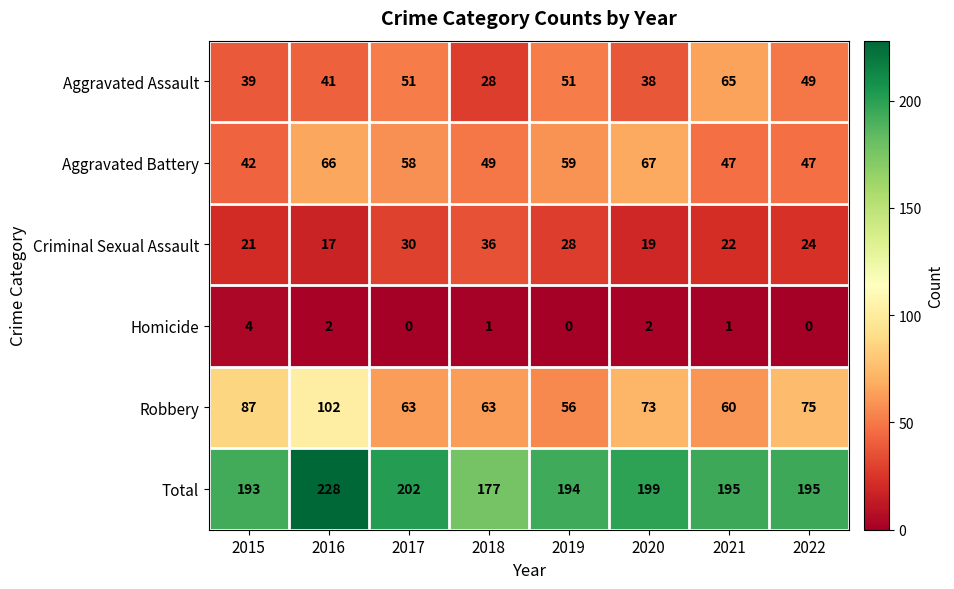

Which series has the largest range (max minus min)?

Total